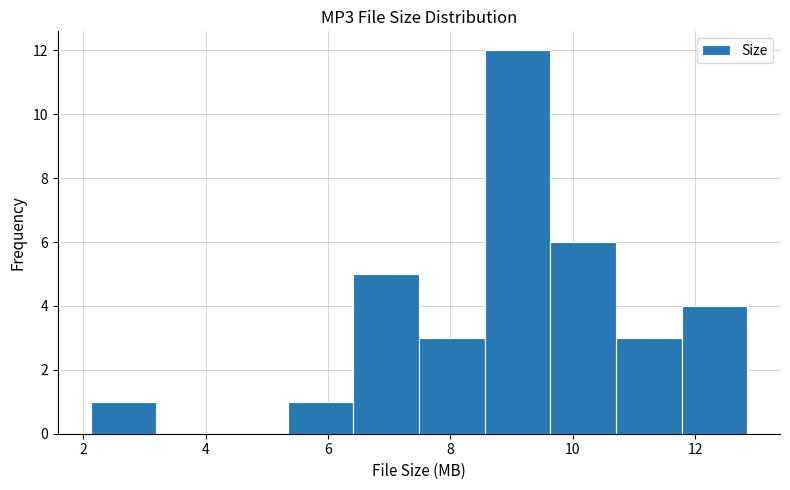

How tall is the bar that spans 6.4 to 7.4 on the x-axis? Neither the bar edges nor the heights are printed on the chart, so give them approximately, as read against the axes.

5